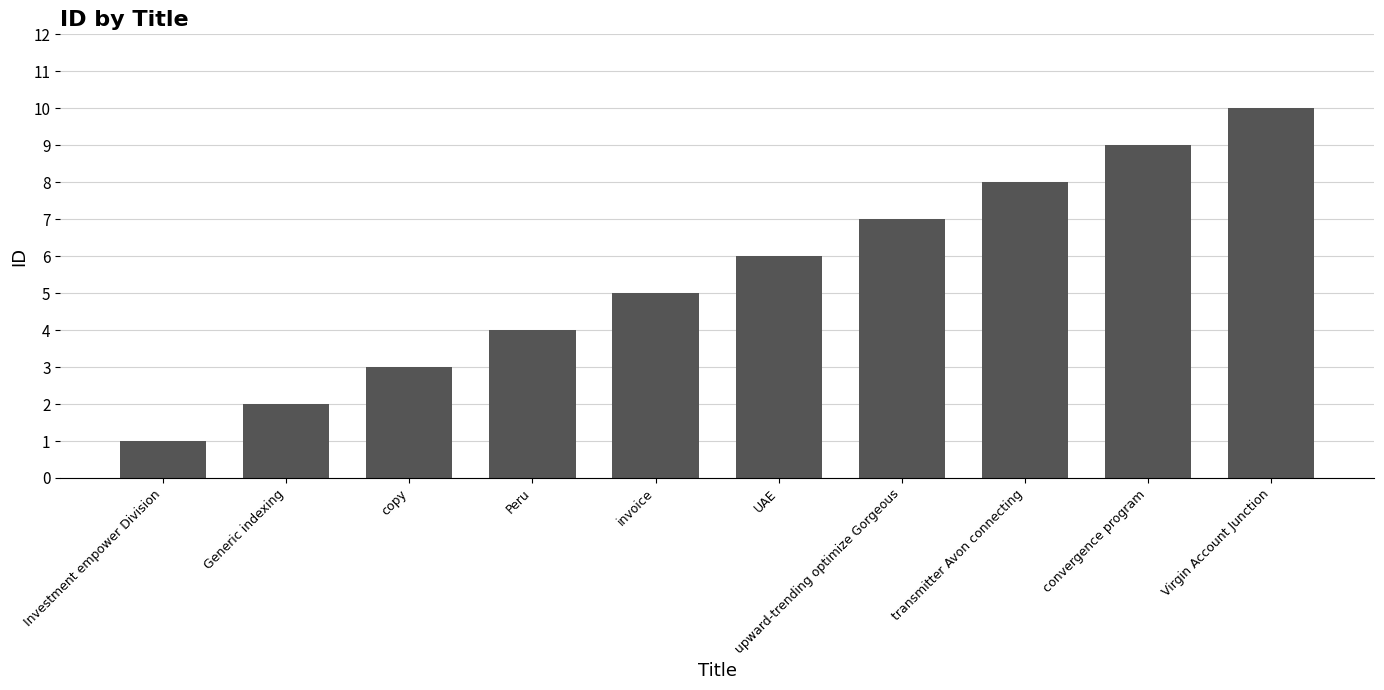

How many bars are there in total?

10